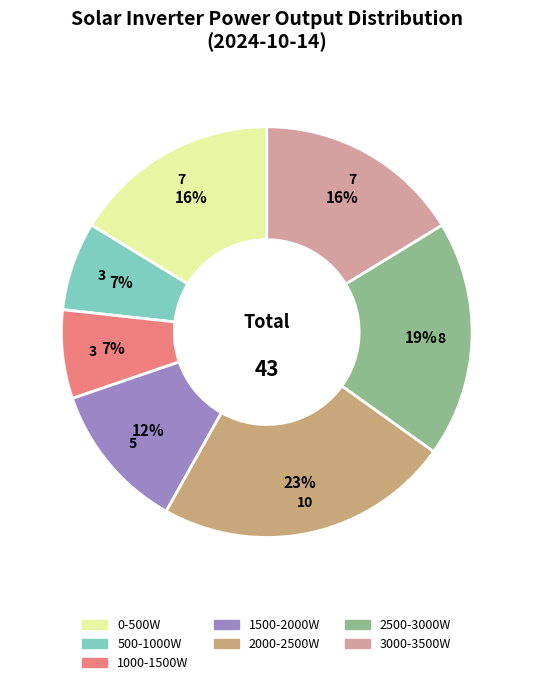

How many segments does this pie chart have?

7